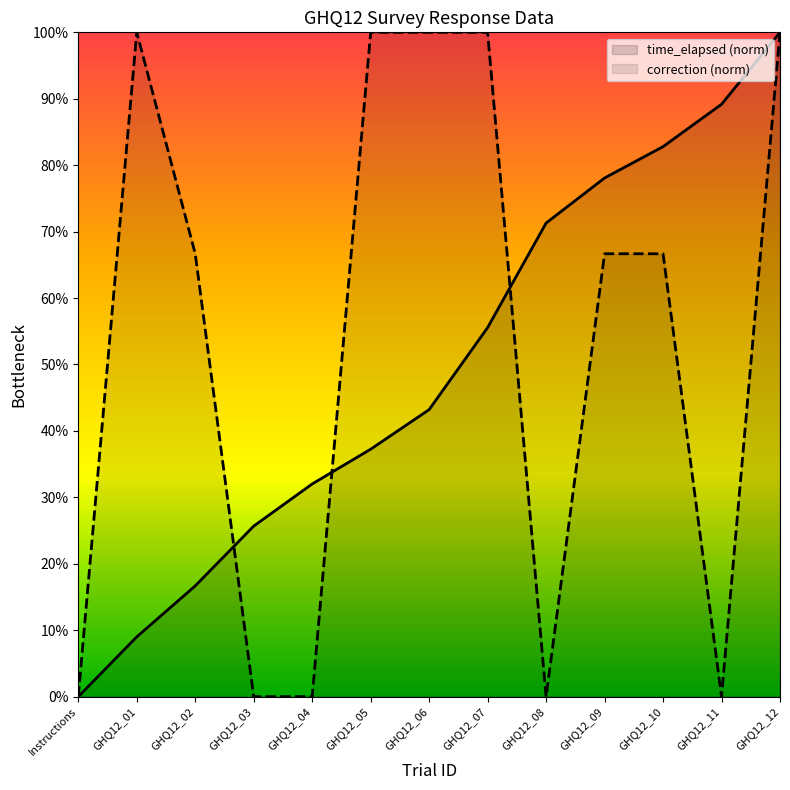

Which series has the largest total across all categories?

correction (norm)